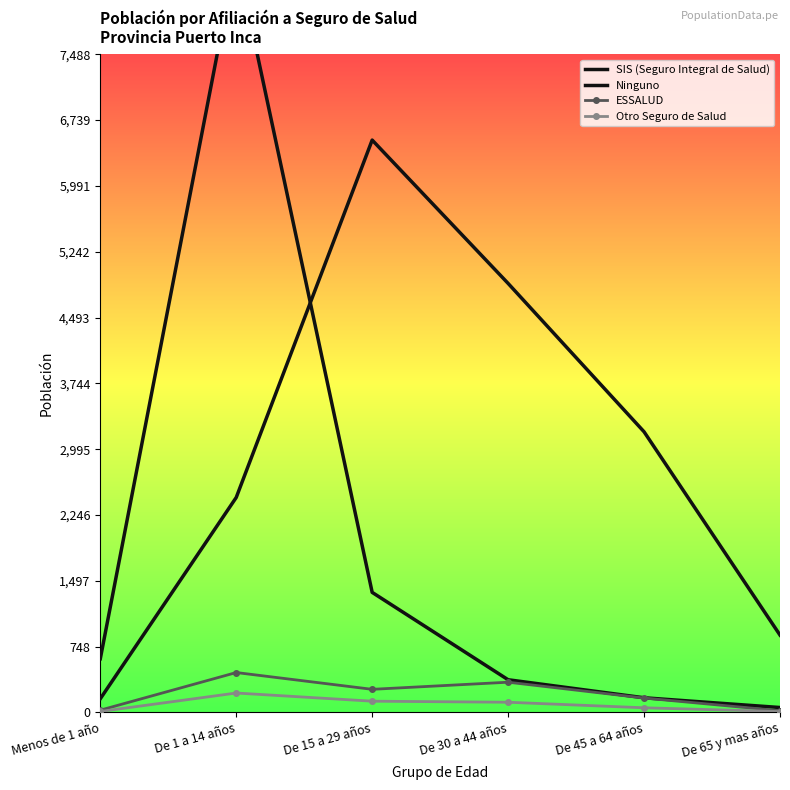

What is the difference between the maximum and second lowest values in the ESSALUD series?

428